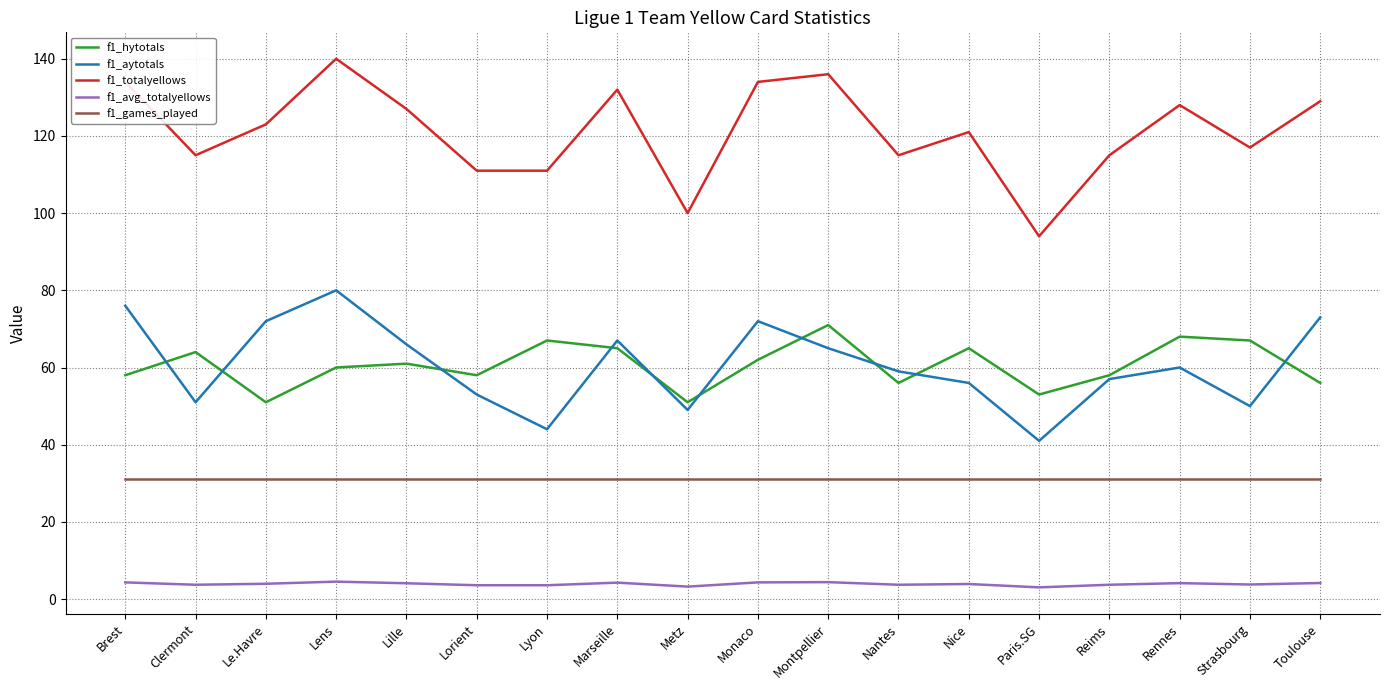

How many lines are shown in the chart?

5